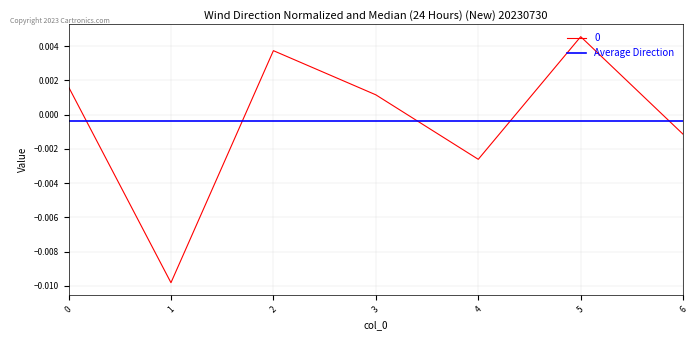

How many positive values are there?

4